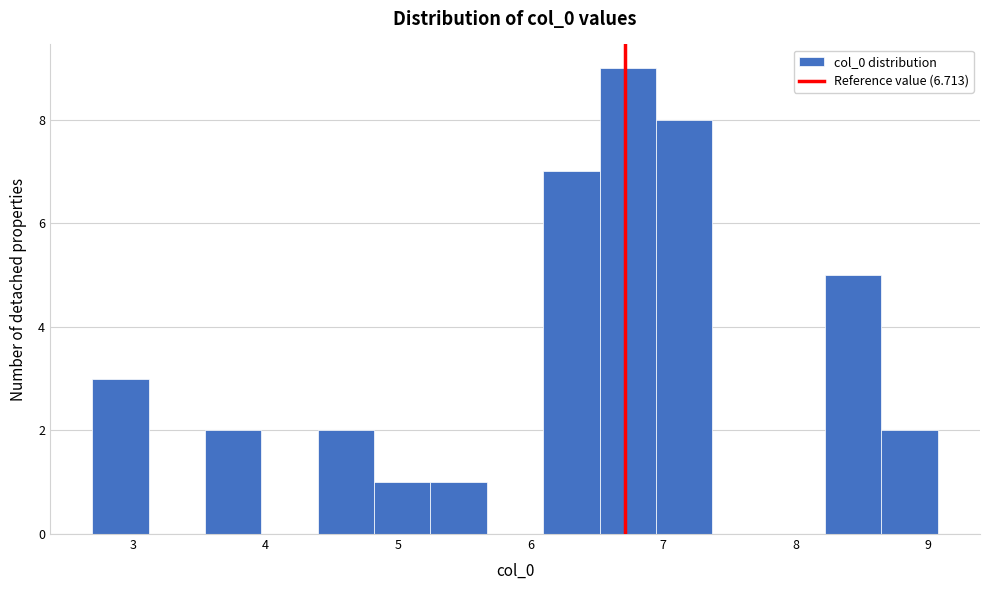

Which range on the x-axis has the tallest bar?

6.5 to 6.9